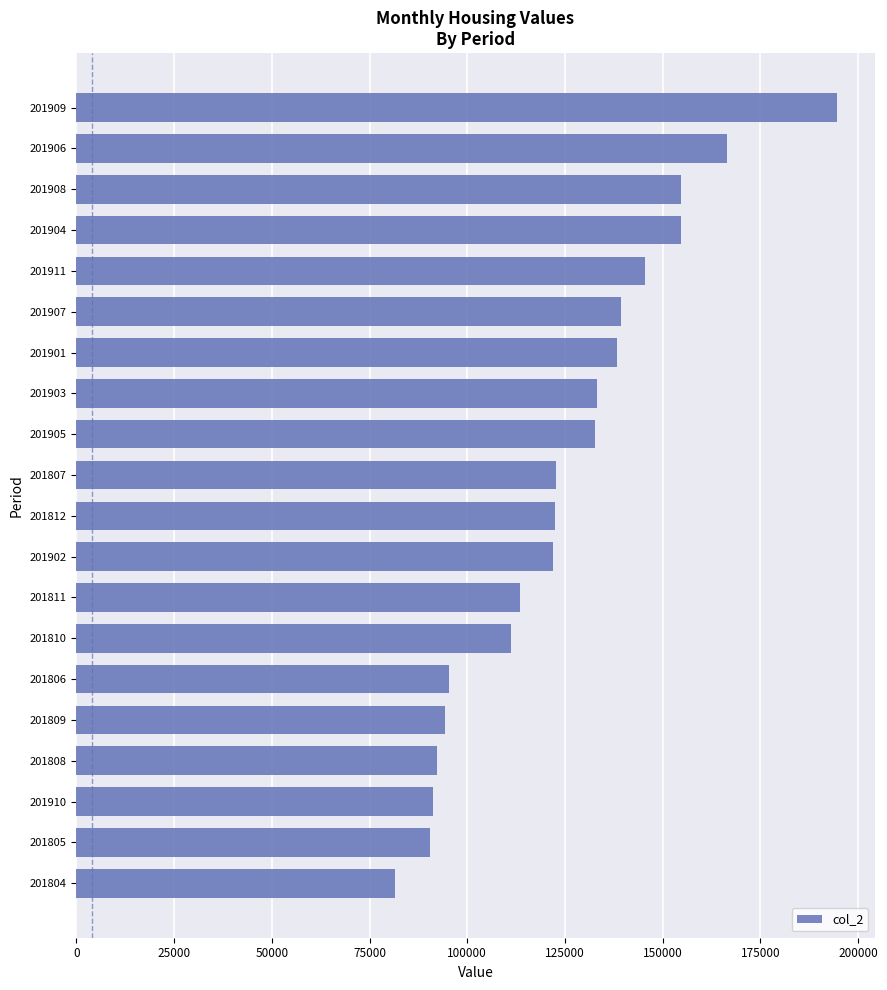

The chart shows a value of 191119 at 201901. True or false?

False